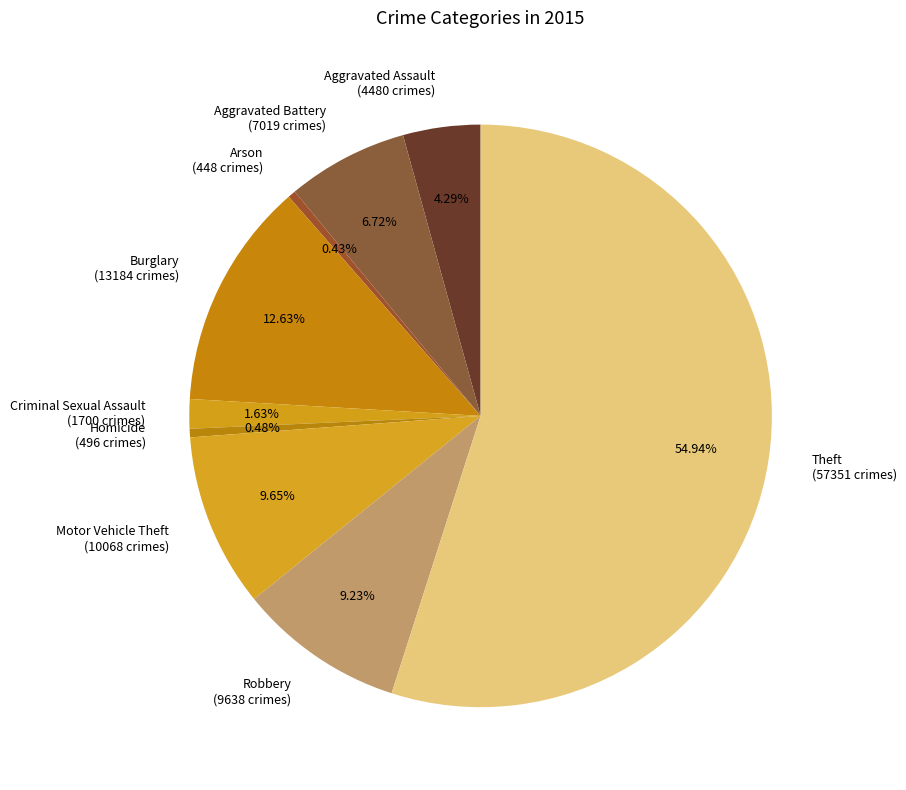

What is the ratio of the value at Homicide (496 crimes) to the value at Criminal Sexual Assault (1700 crimes)?

0.3